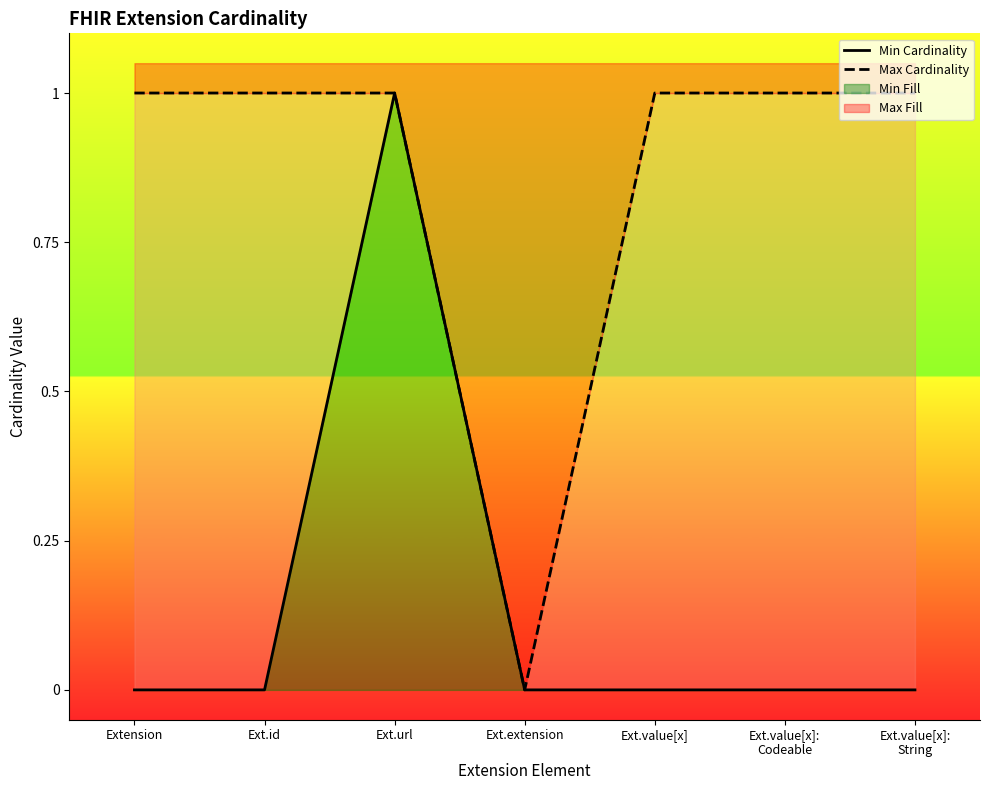

What position from the right is Ext.value[x]:
Codeable?

2